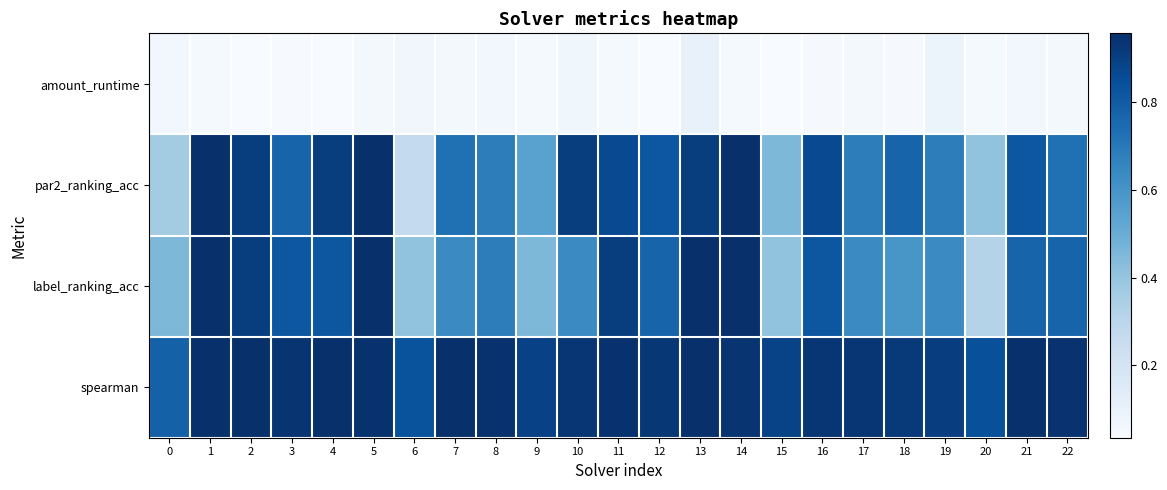

At which category does the chart reach its minimum across all series?

2